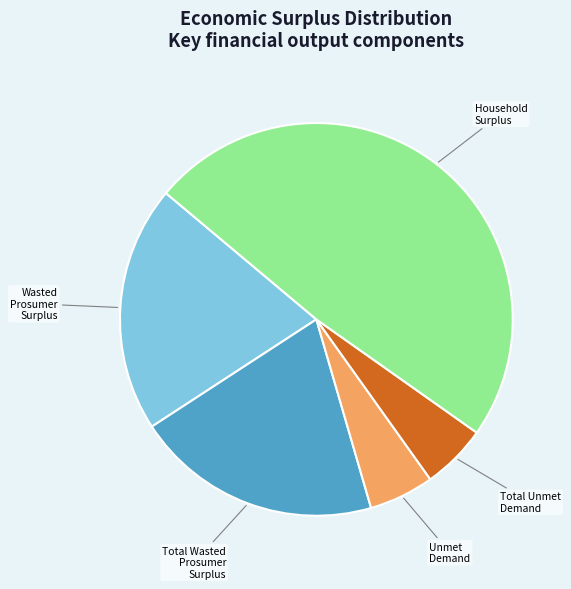

Is the sum of Total Unmet Demand and Total Wasted Prosumer Surplus greater than half?

No